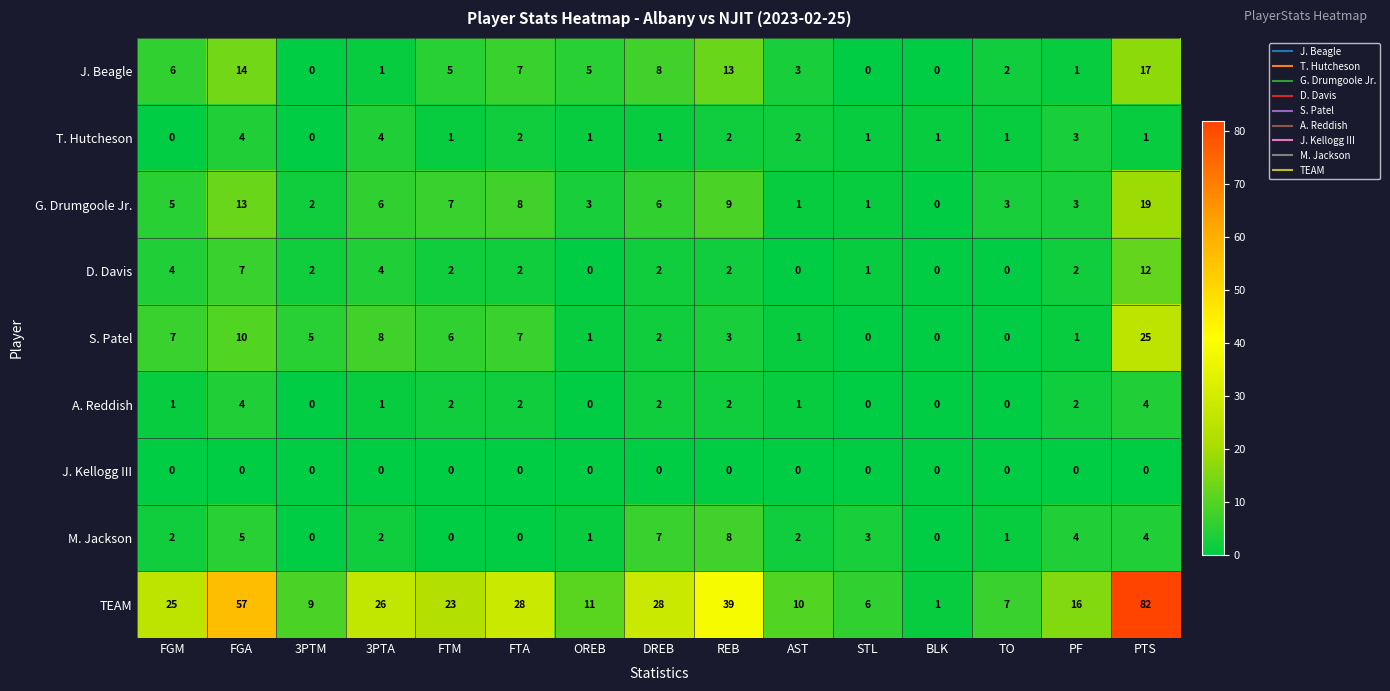

At which label is D. Davis closest to 6?

FGA